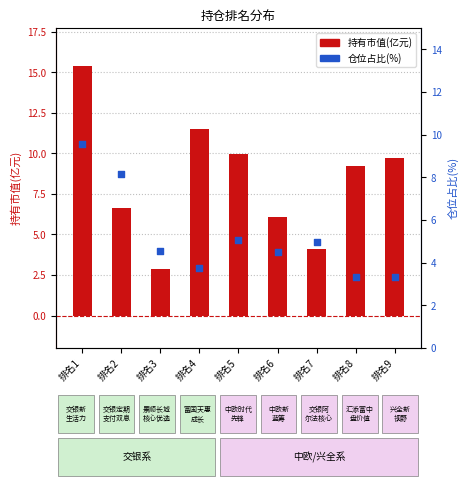

Which series contains the lowest Y value?

持有市值(亿元)